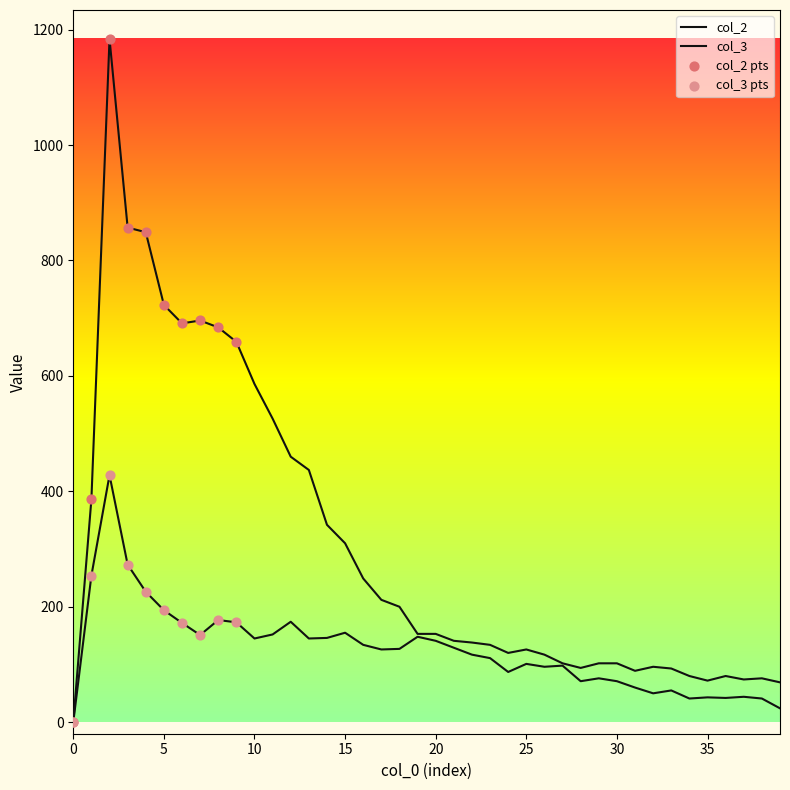

Which series has the largest total across all categories?

col_2